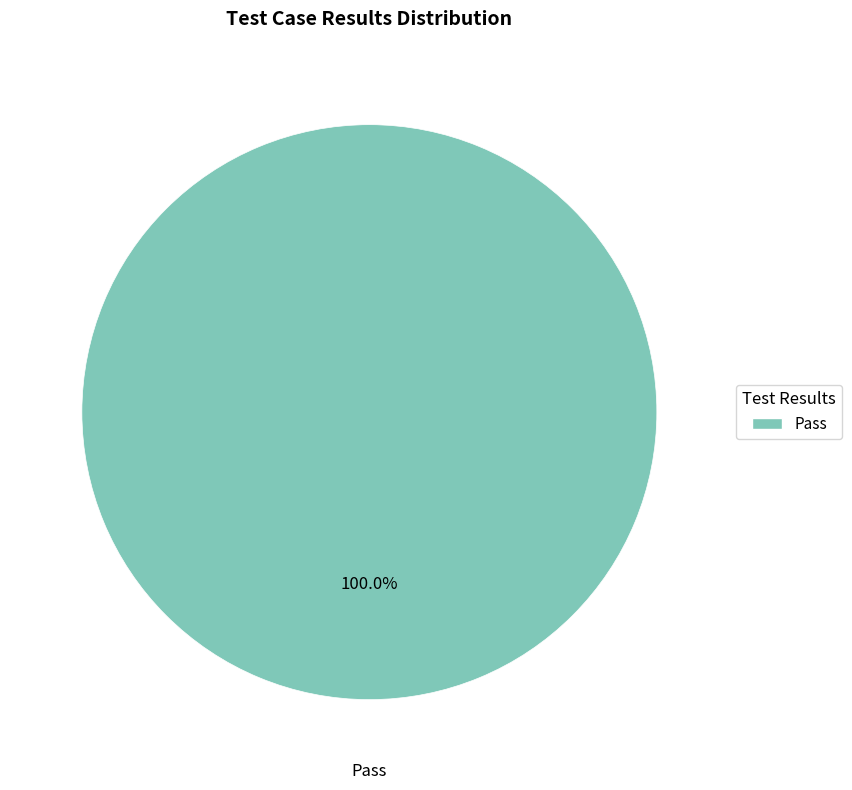

Which category accounts for the majority?

Pass